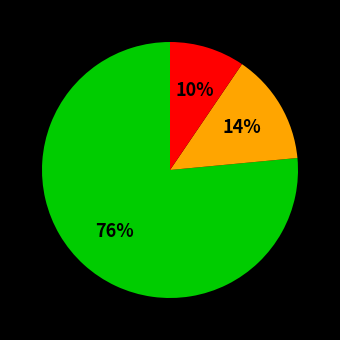

Is there any slice that represents more than half of the pie?

Yes